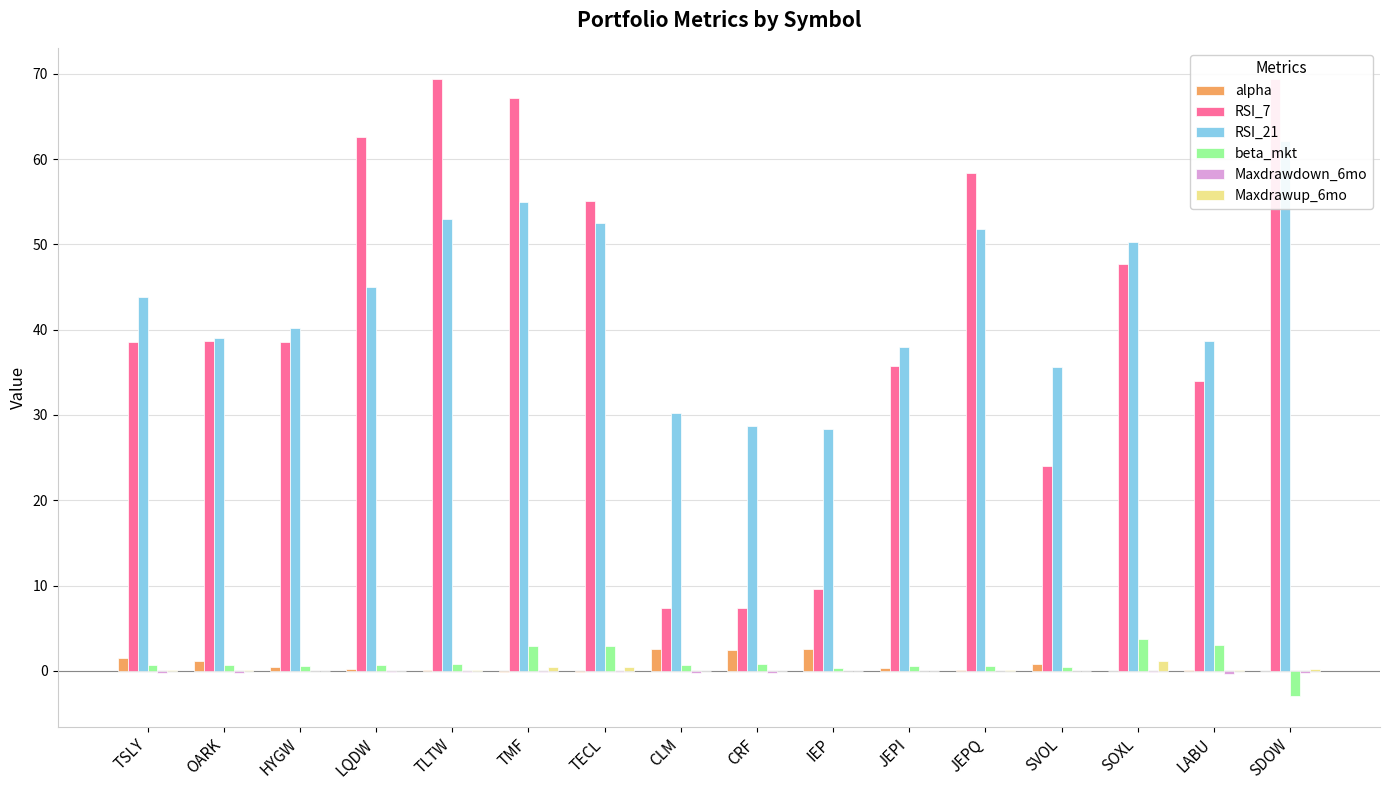

Read the RSI_7 value at TSLY.

38.6